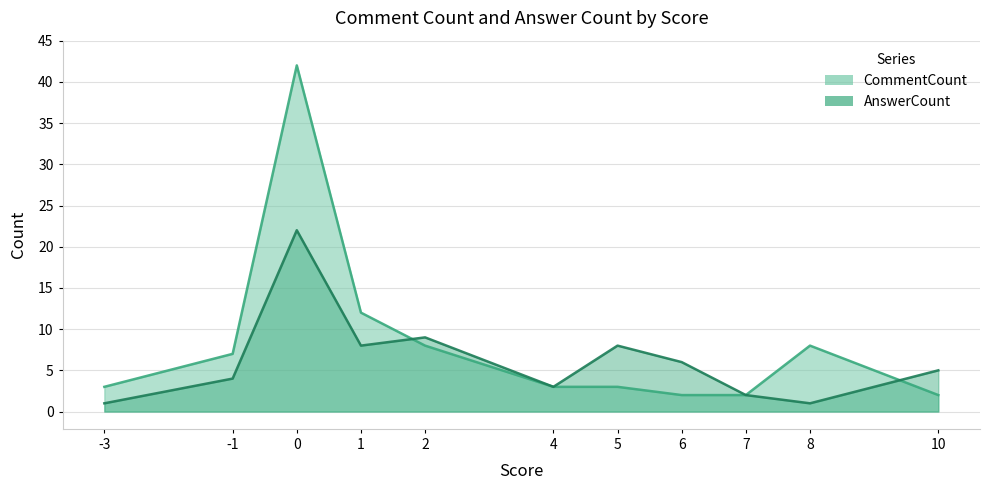

Where is CommentCount nearest to the value 22?

1